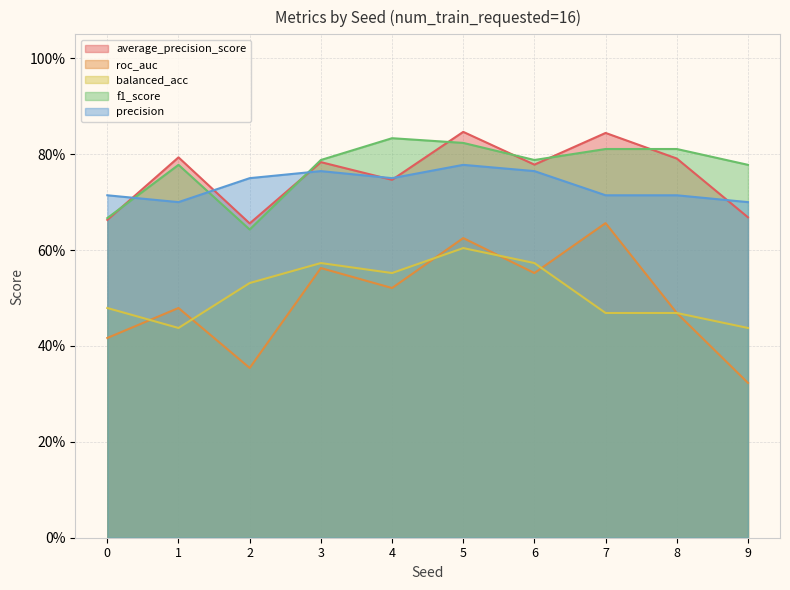

What are all the series names shown in the legend?

average_precision_score, roc_auc, balanced_acc, f1_score, precision